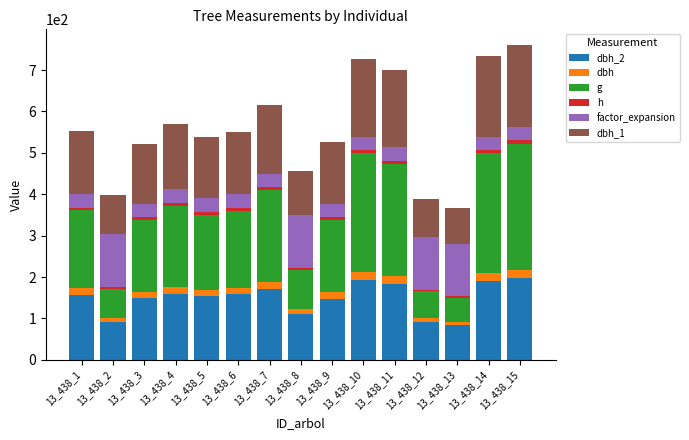

Is it true that dbh_2 equals 71.3 at 13_438_6?

False